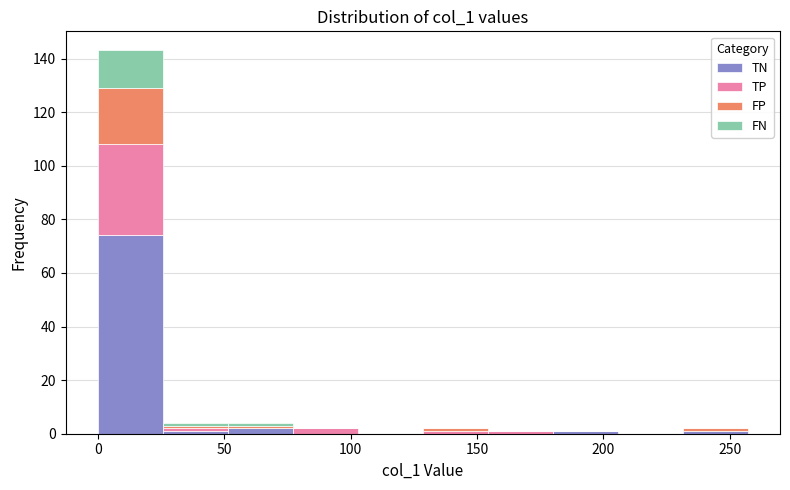

What is the total height of the stacked bar covering 25 to 50 on the x-axis? Neither the bar edges nor the heights are printed on the chart, so give them approximately, as read against the axes.

4